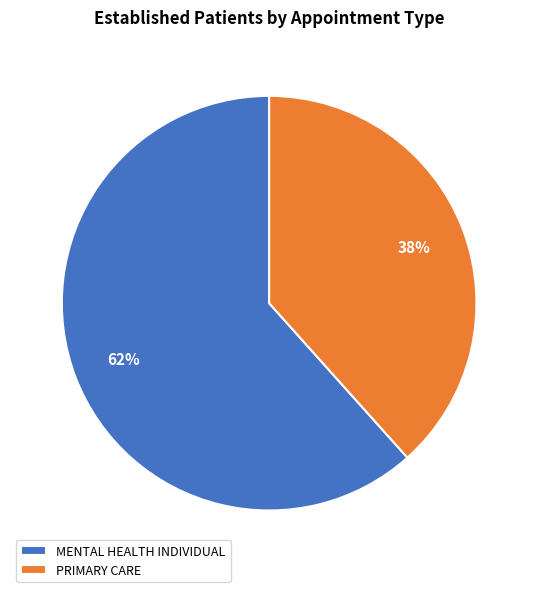

True or false: MENTAL HEALTH INDIVIDUAL accounts for 62% of the total.

True